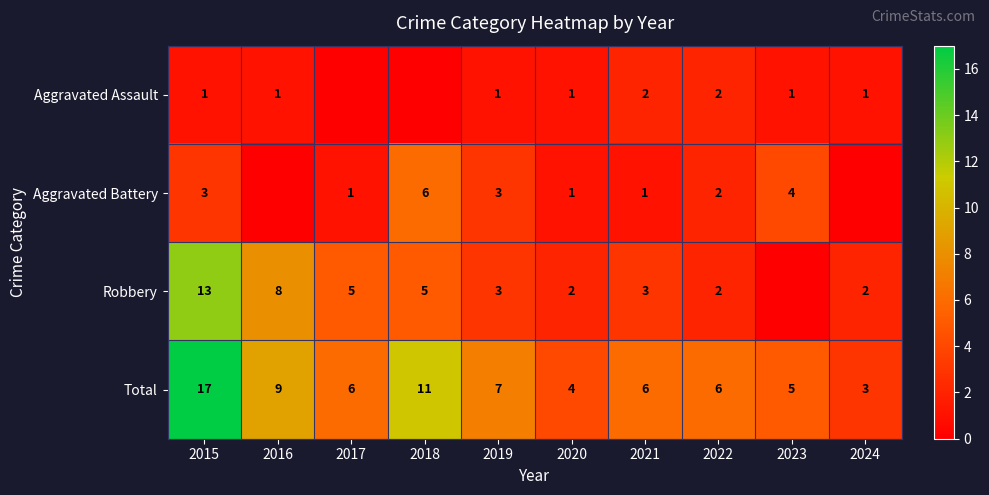

What is the difference between the highest and lowest values at 2022?

4